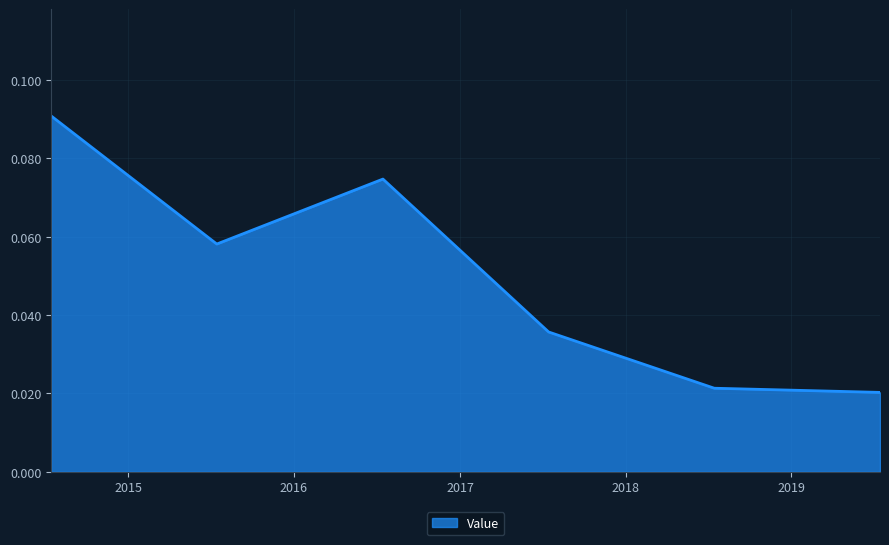

True or false: the data has more than 1 interior local peaks.

False